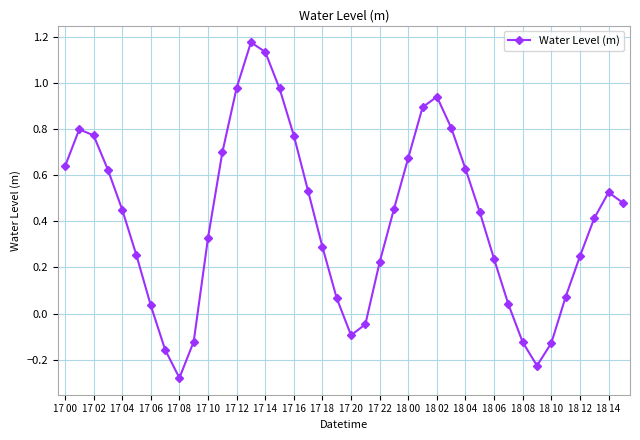

What is the sum of all values?

16.4